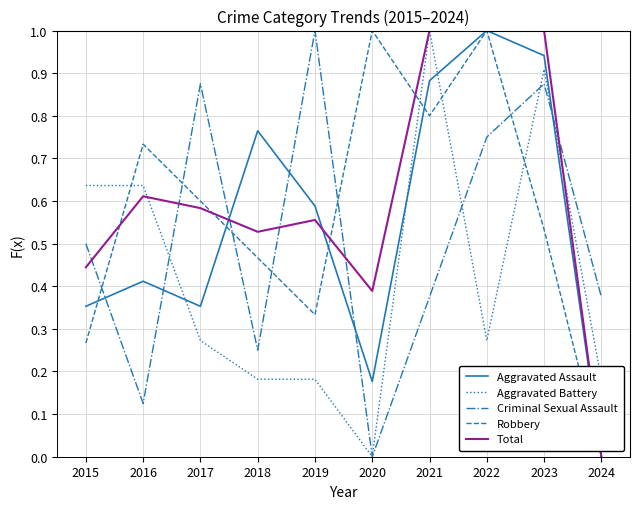

Between 2019 and 2024, which series saw the biggest shift?

Criminal Sexual Assault